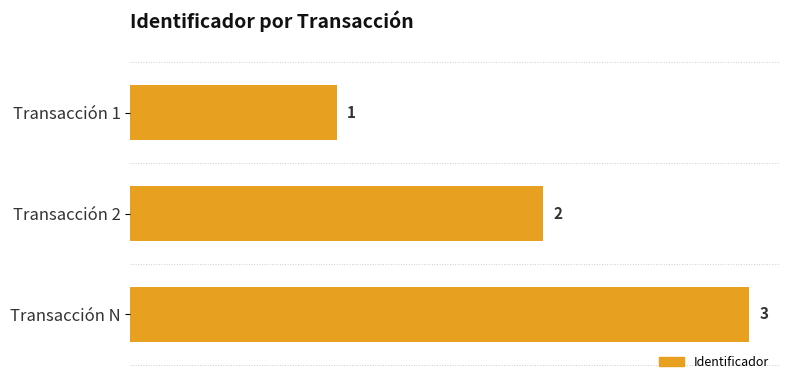

How many categories are shown in the chart?

3